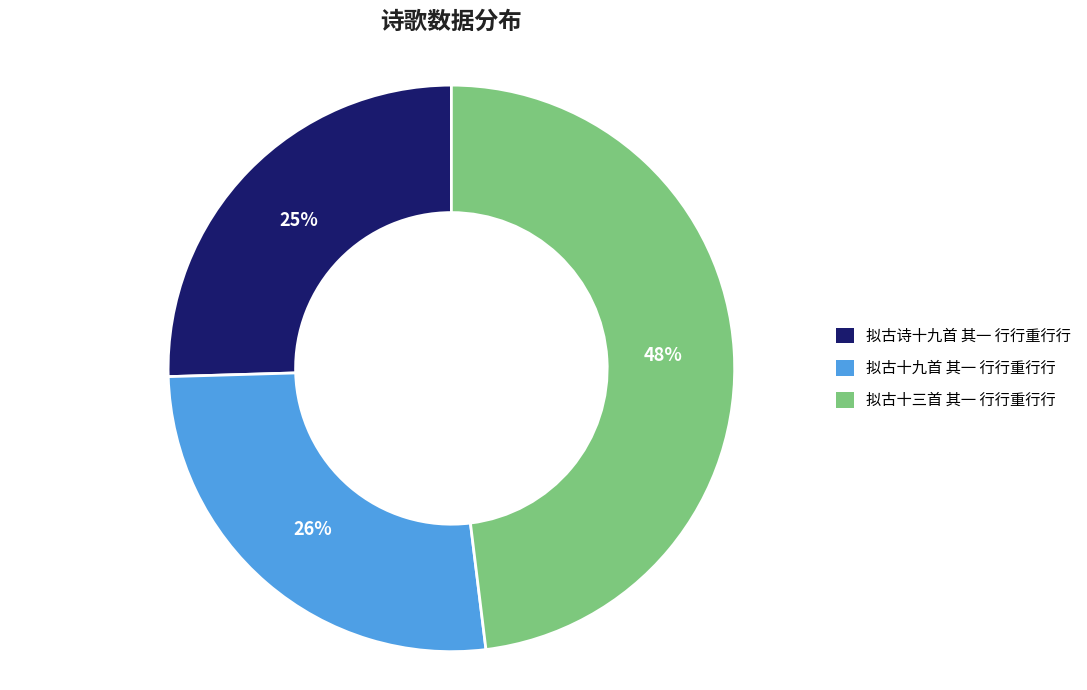

Which has a higher value, 拟古诗十九首 其一 行行重行行 or 拟古十三首 其一 行行重行行?

拟古十三首 其一 行行重行行